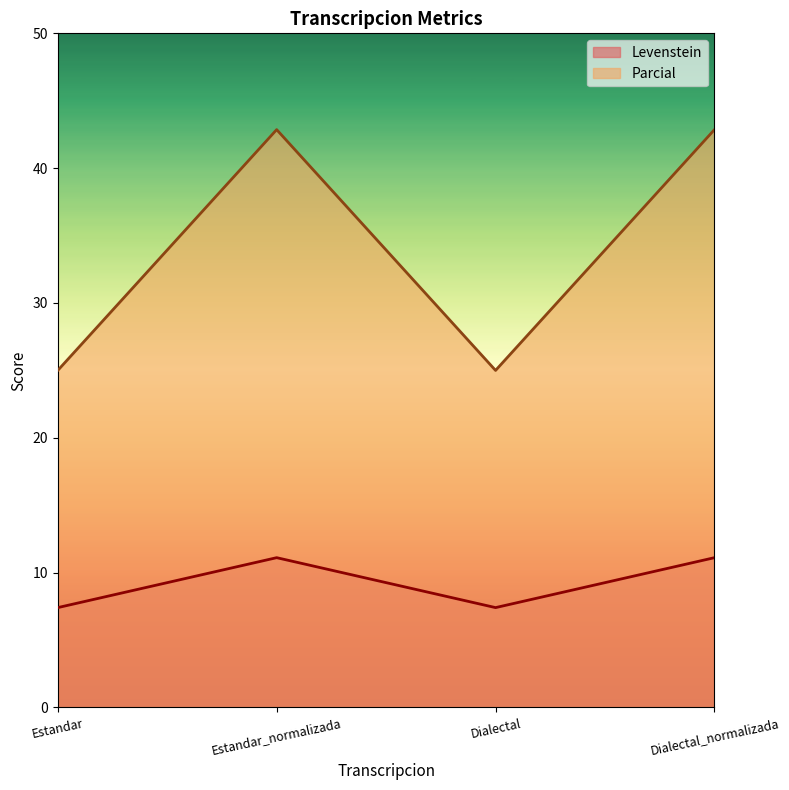

What is the sum of the Parcial values at Dialectal and Estandar?

50.0